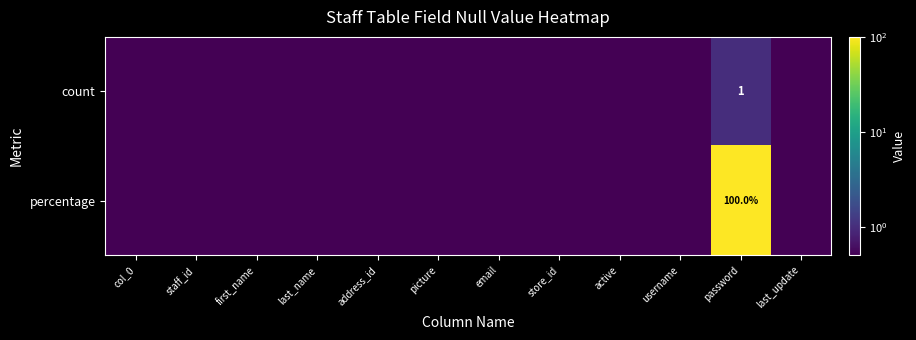

True or false: percentage has a value of 100.0 at password.

True